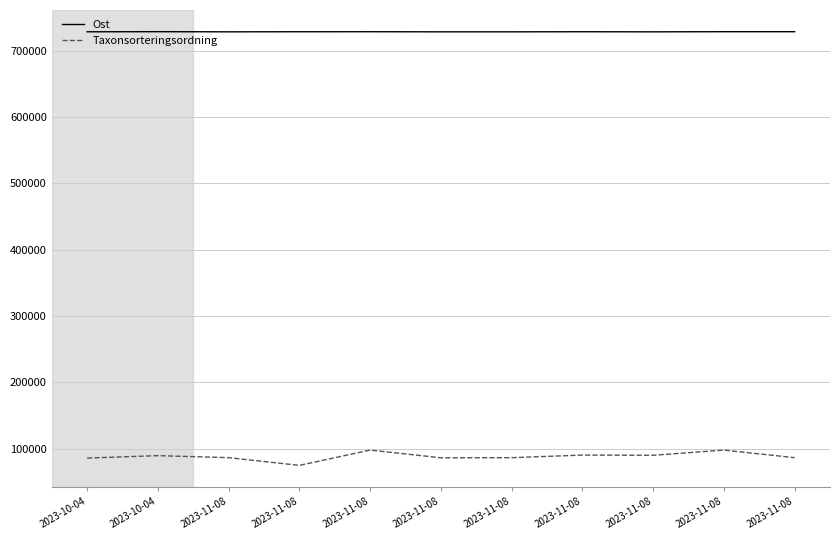

How many lines are shown in the chart?

2